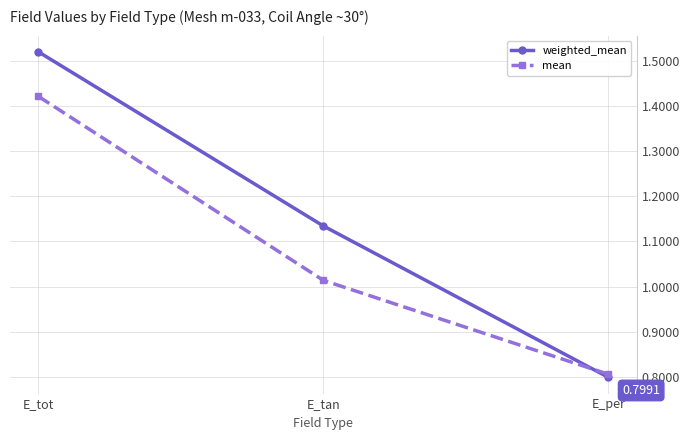

Where does the mean series first go above 1?

E_tot